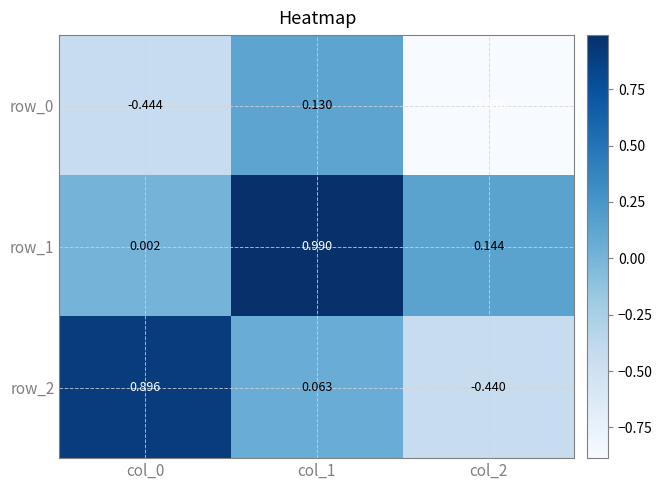

Which category has the lowest value in the row_0 series?

col_2